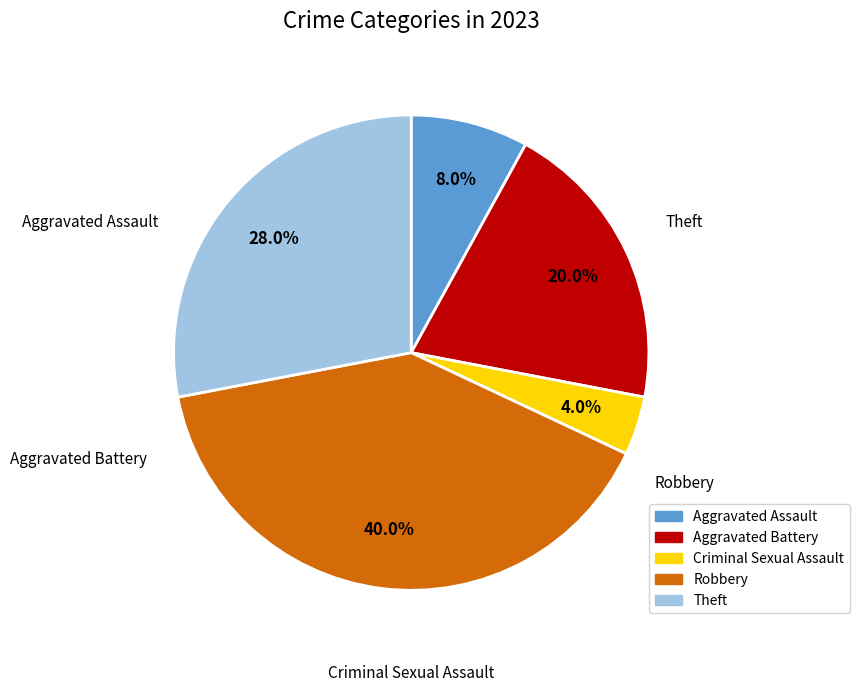

Is it true that Theft is 40% of the pie?

False